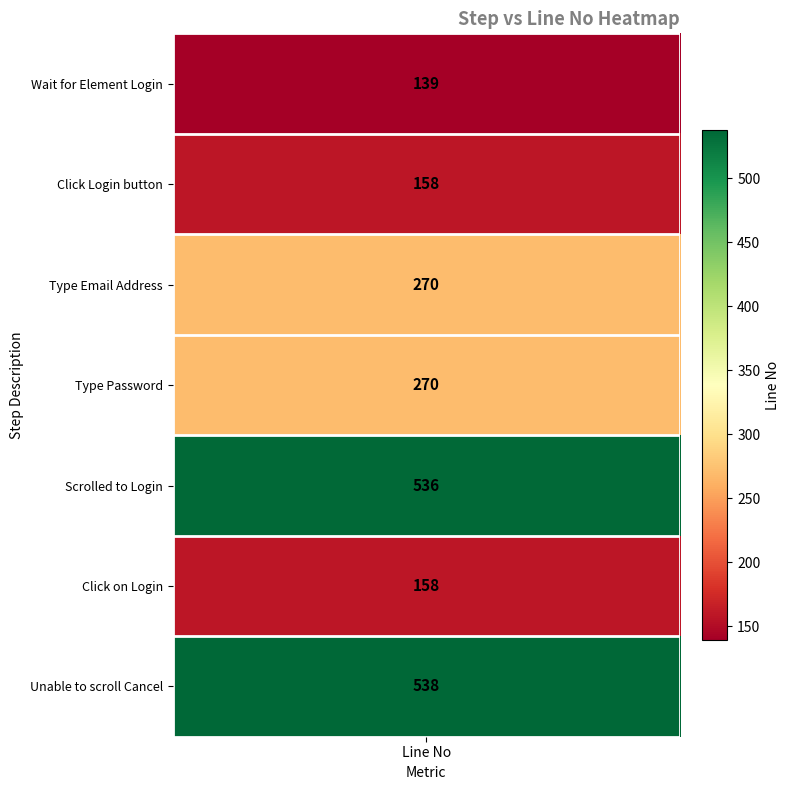

Reading left to right, list all the values displayed in this chart.

139	158	270	270	536	158	538